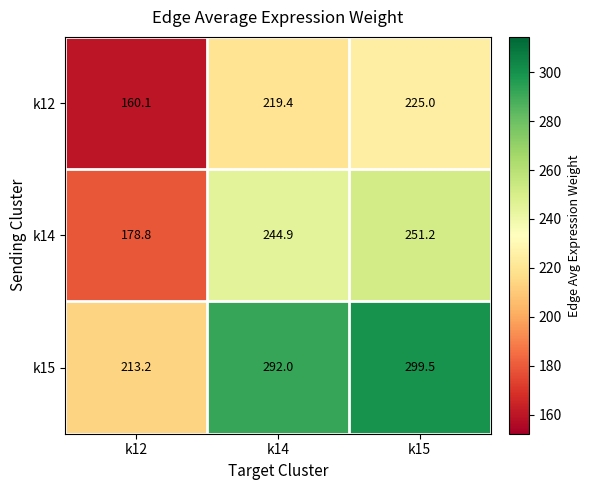

Is it true that k14 equals 261.6 at k12?

False